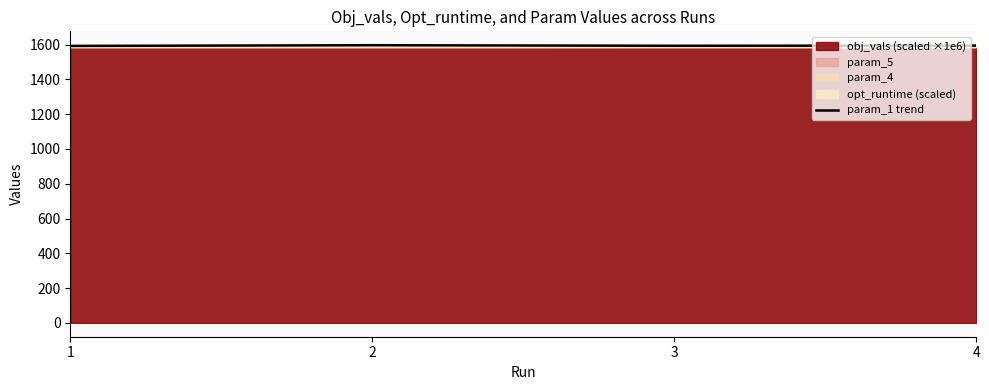

Where is the data nearest to the value 1594?

3